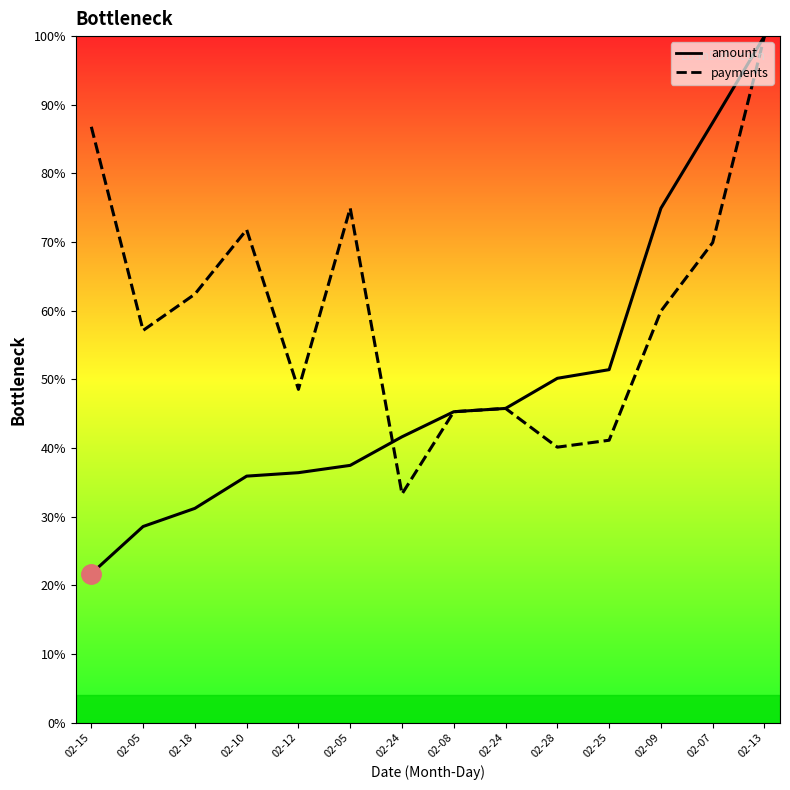

What is the label of the 8th point from the left?

02-08